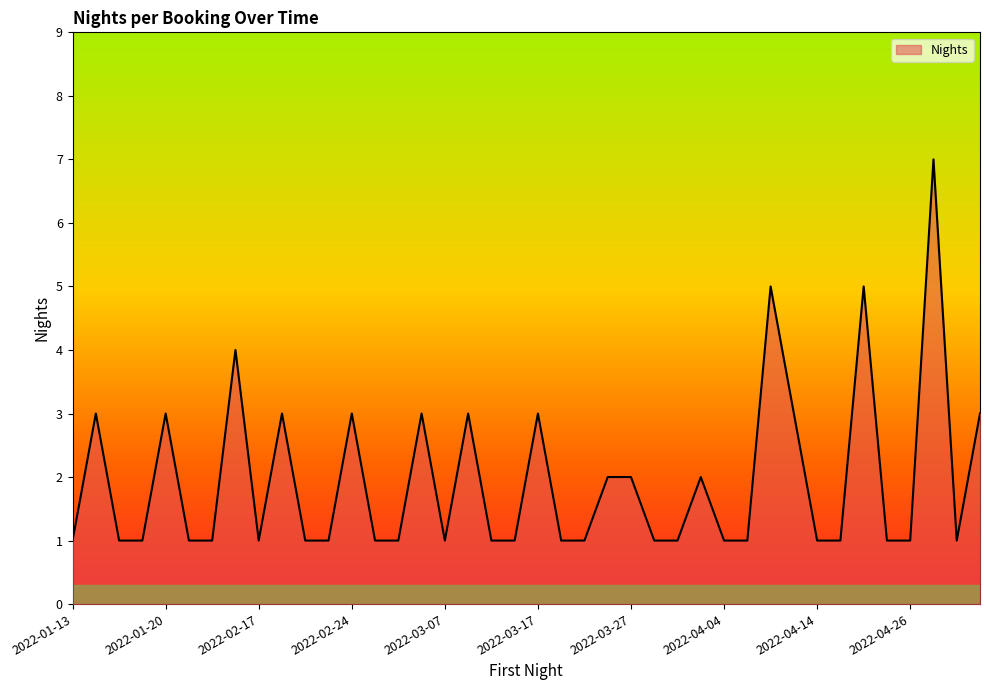

Does the chart display data point markers on the line(s)?

No